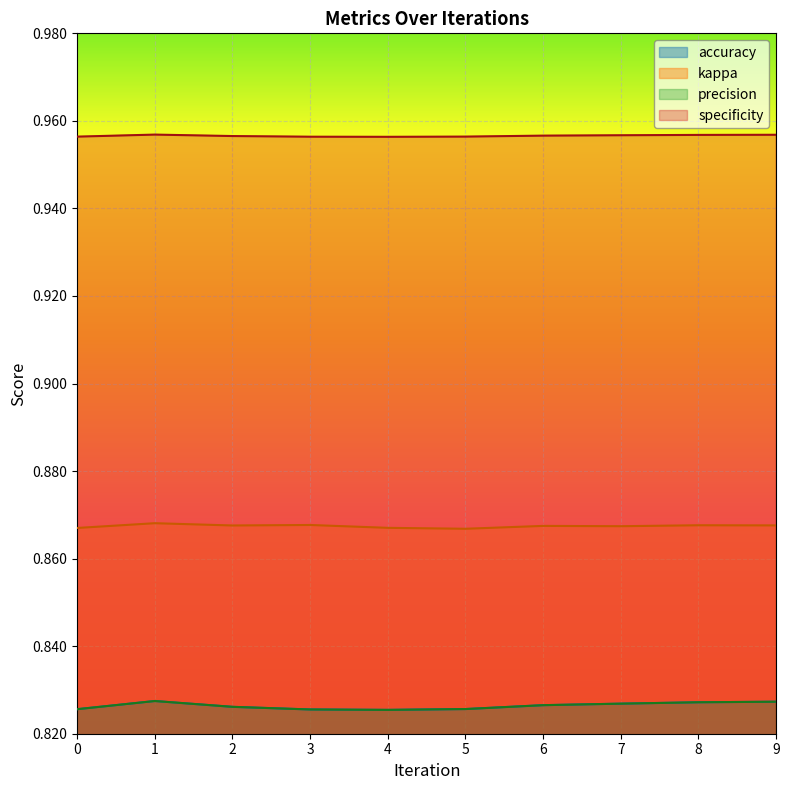

The accuracy series shows 0.8 at 8. True or false?

True